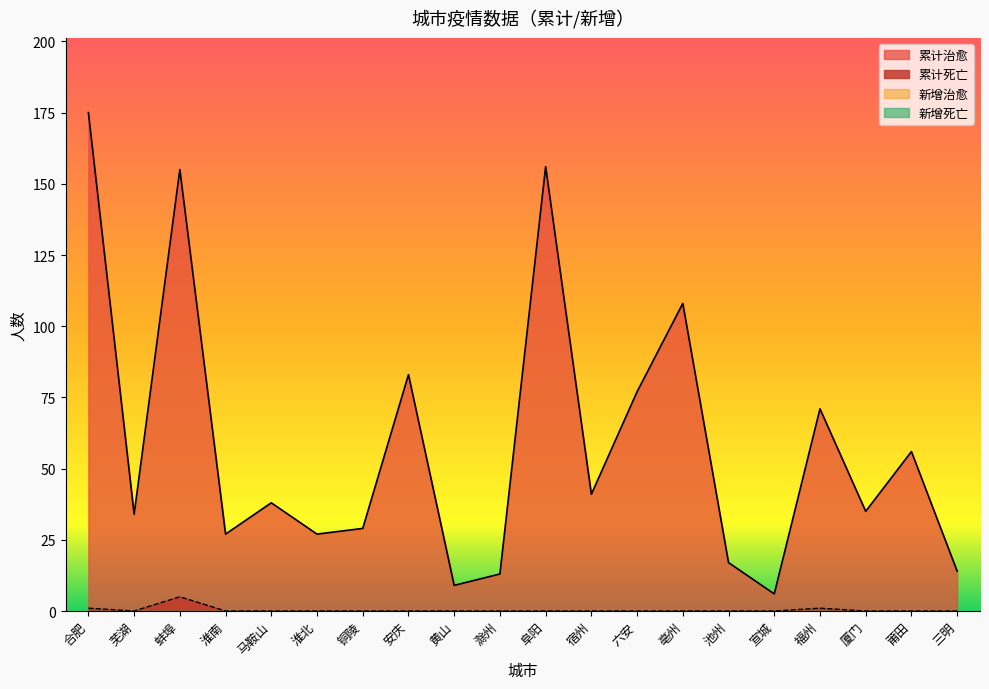

What is the value of the 累计死亡 point at the 3rd from the left?

5